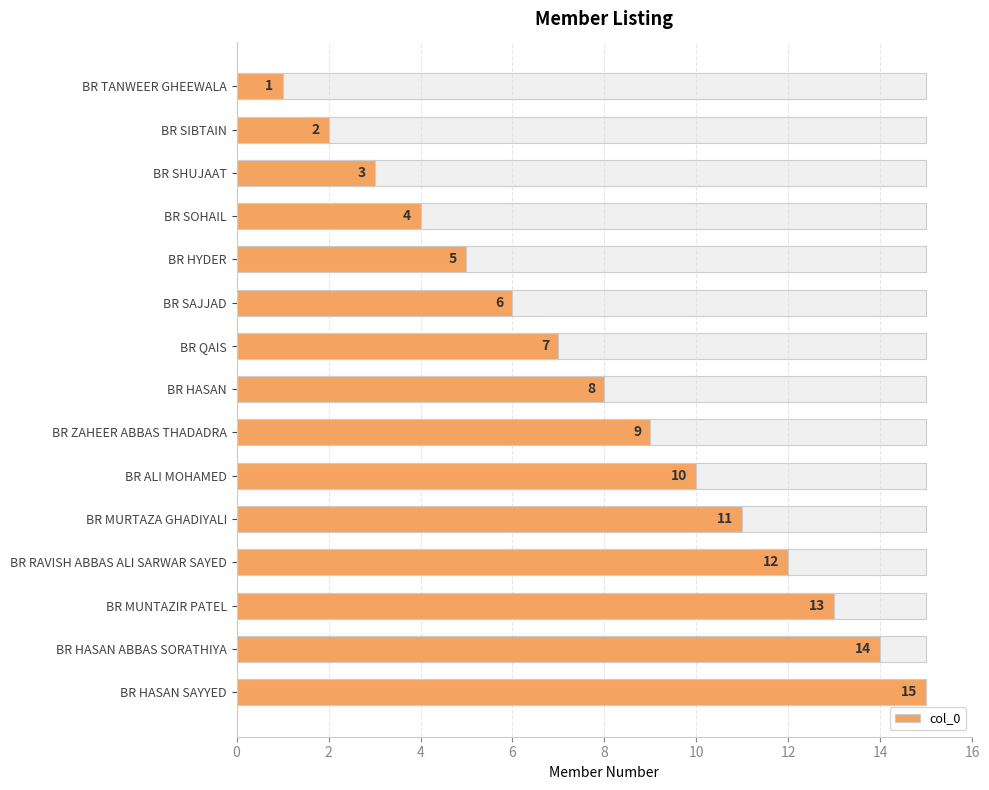

What is the label of the 13th bar from the right?

BR SHUJAAT